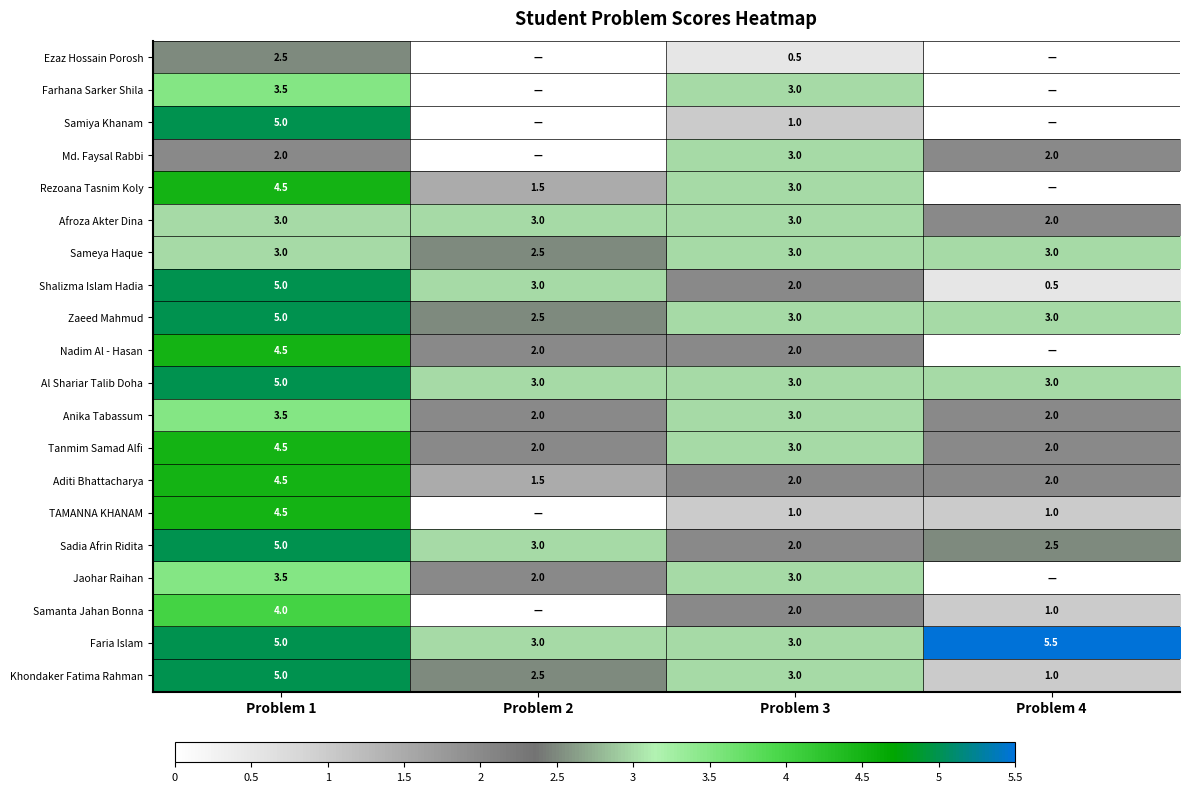

At which label does Sadia Afrin Ridita reach its peak?

Problem 1